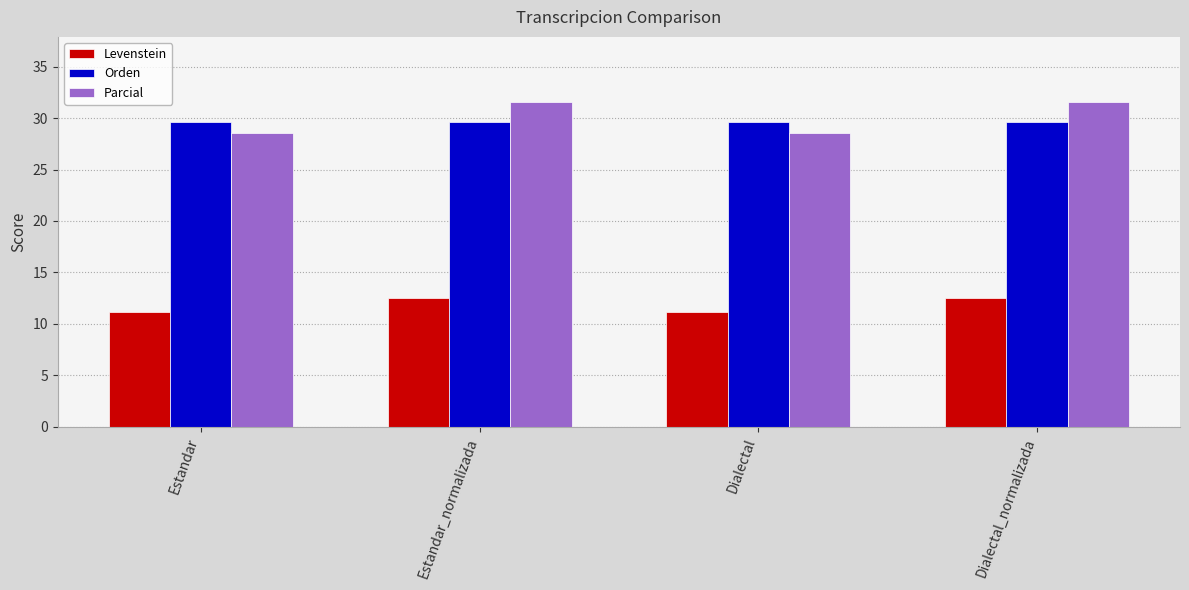

What is the label of the 3rd bar from the left?

Dialectal